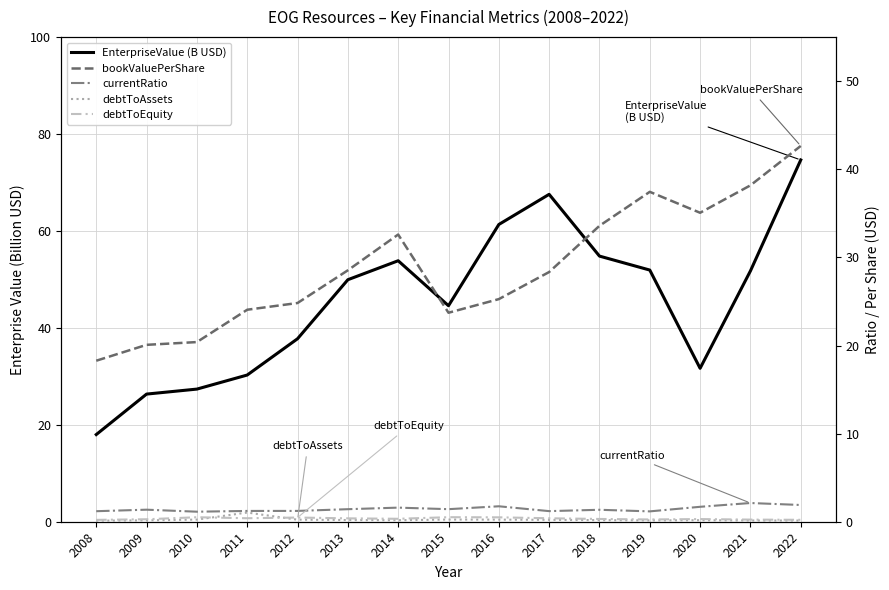

What are all the series names shown in the legend?

EnterpriseValue (B USD), bookValuePerShare, currentRatio, debtToAssets, debtToEquity